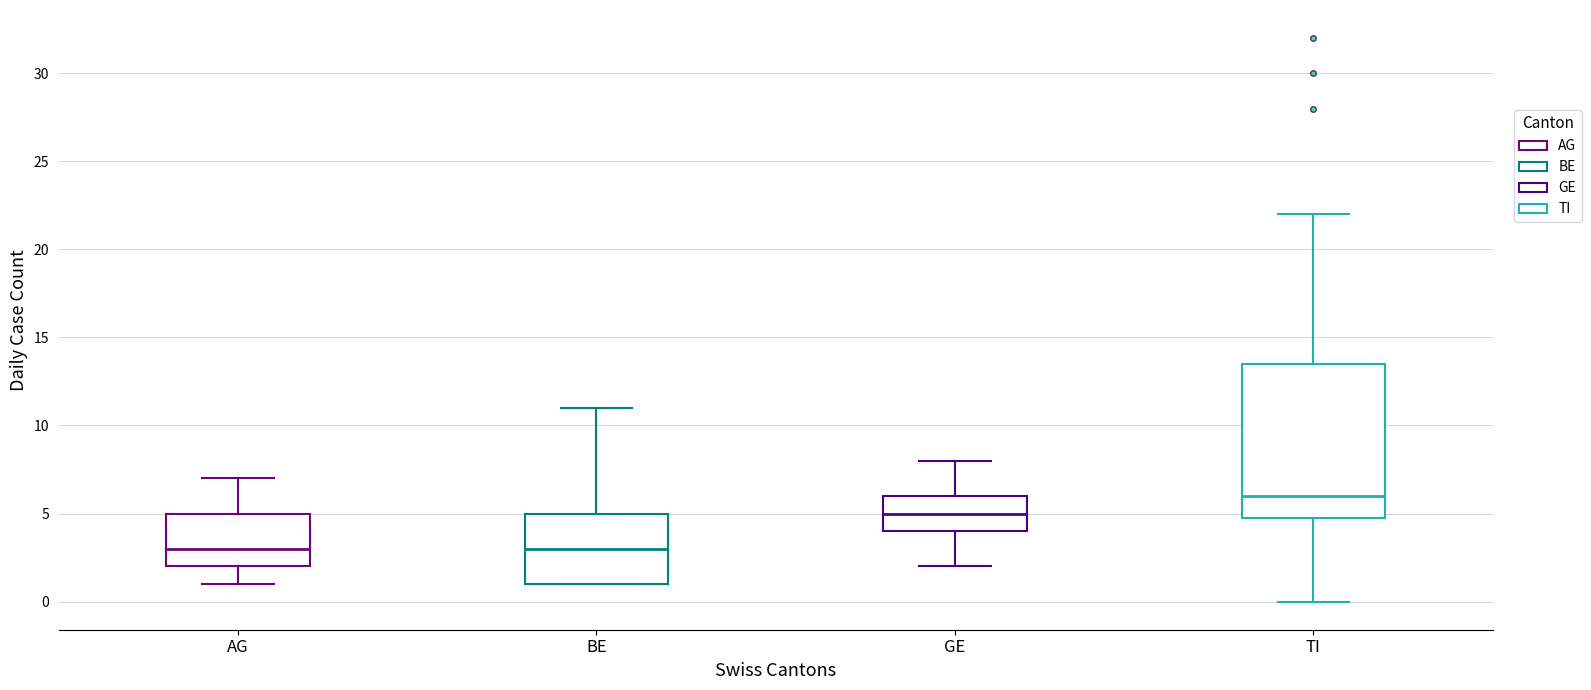

Reading left to right, read every box against the y-axis: the position of its median line, the range the box covers, and the ends of its whiskers. The values are not printed on the chart, so give them approximately, as read against the axis.

AG: median 3.0, box 2.0 to 5.0, whiskers 1.0 to 7.0
BE: median 3.0, box 1.0 to 5.0, whiskers 1.0 to 11.0
GE: median 5.0, box 4.0 to 6.0, whiskers 2.0 to 8.0
TI: median 6.0, box 5.0 to 13.5, whiskers 0.0 to 22.0